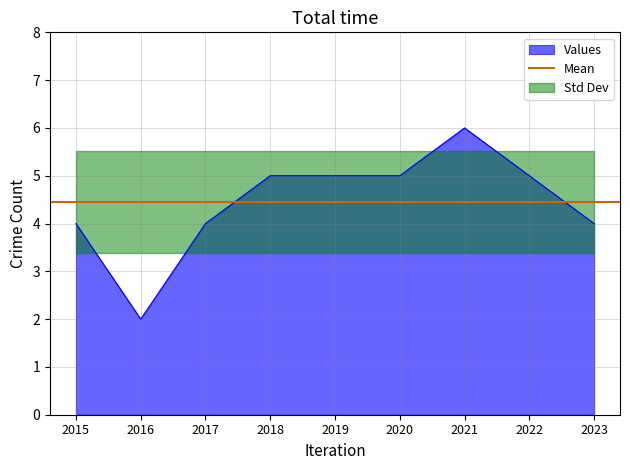

The value of Values at 2019 is 5. True or false?

True